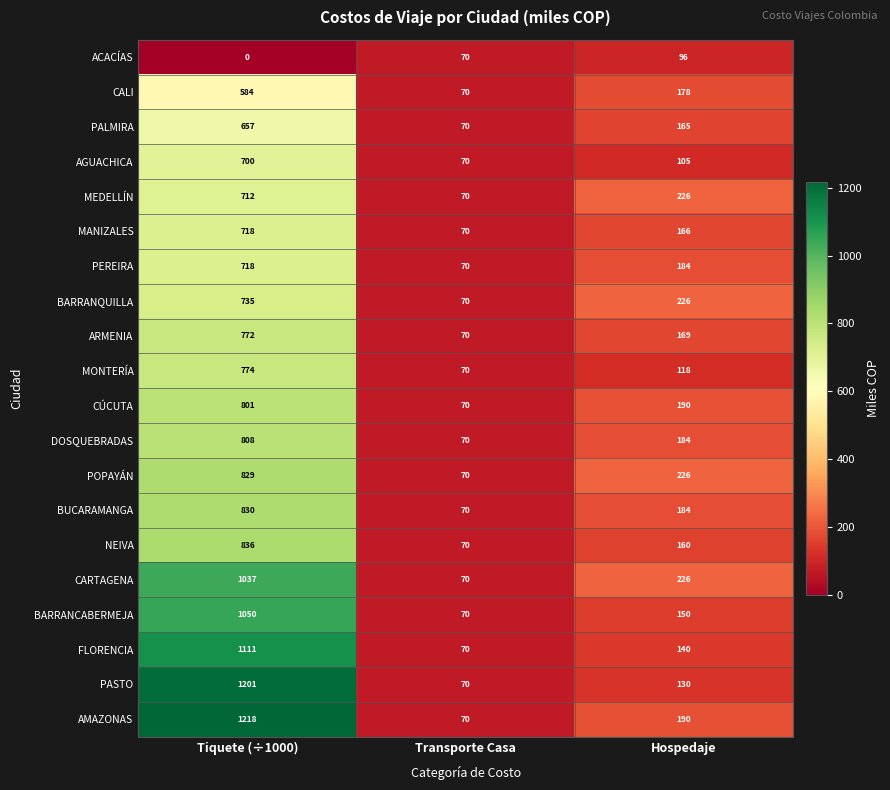

Which series has the largest range (max minus min)?

AMAZONAS